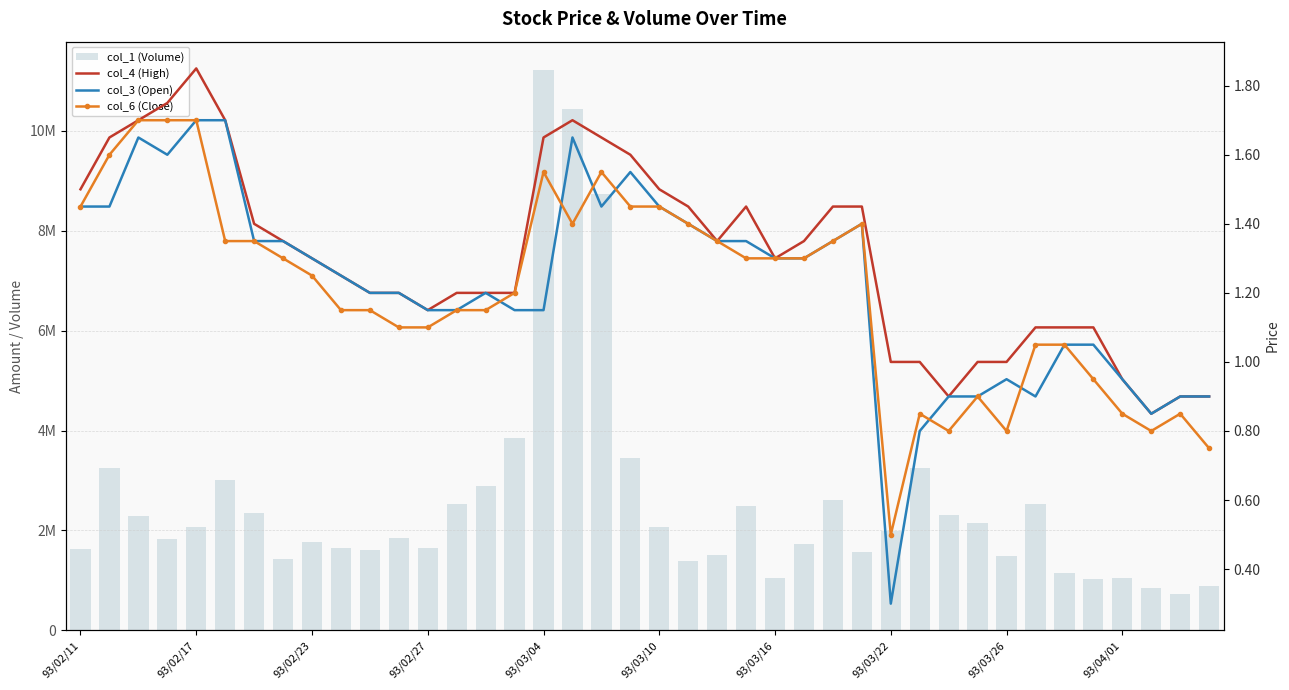

What are all the series names shown in the legend?

col_1 (Volume), col_4 (High), col_3 (Open), col_6 (Close)